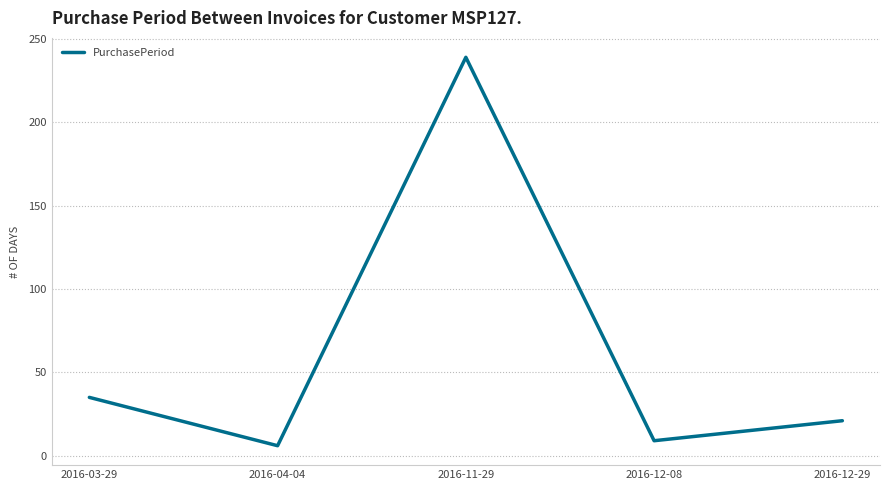

What is the ratio of the value at 2016-12-08 to the value at 2016-12-29?

0.4